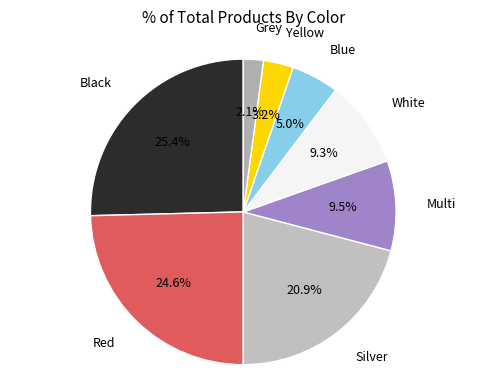

Count the number of slices in the pie.

8